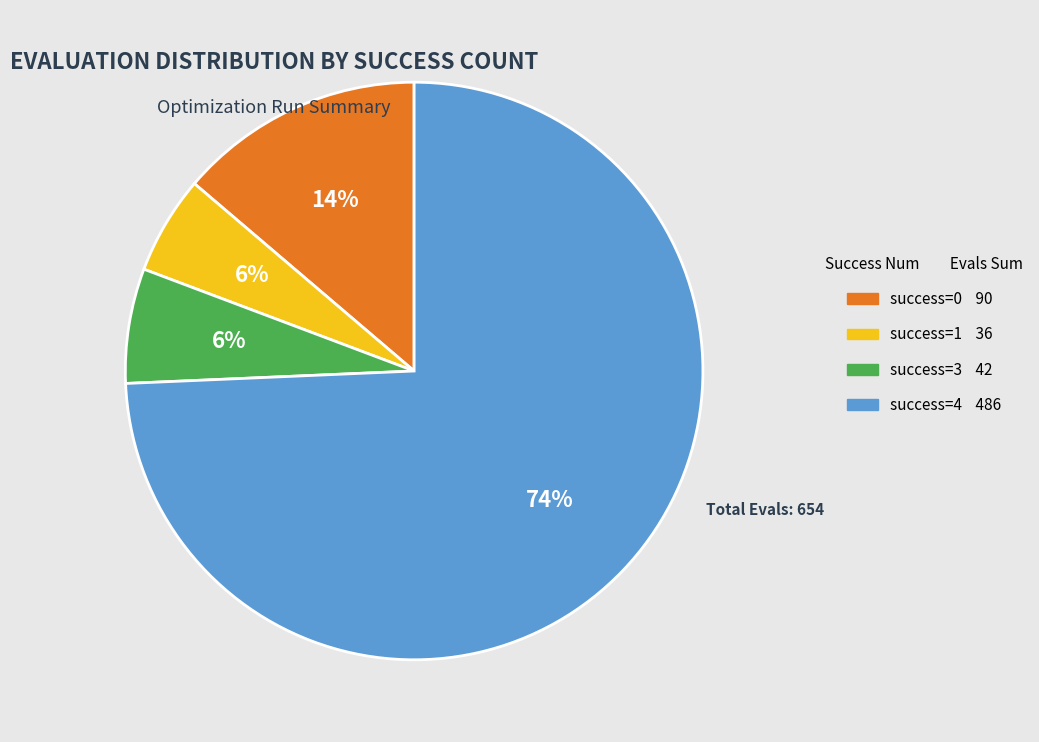

To the nearest percent, what is the average slice percentage?

25%